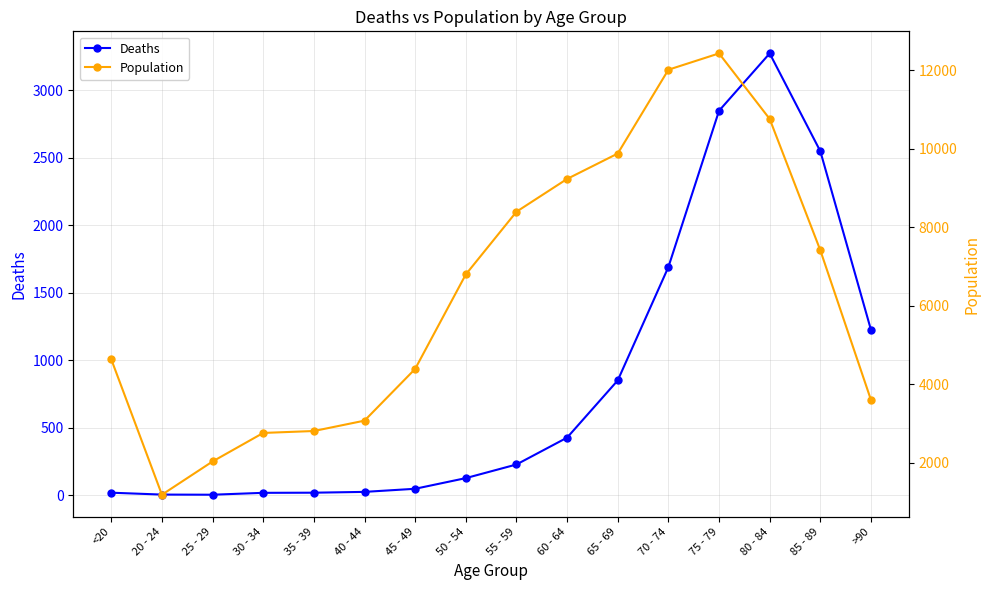

At how many categories does at least one series exceed 9186?

5